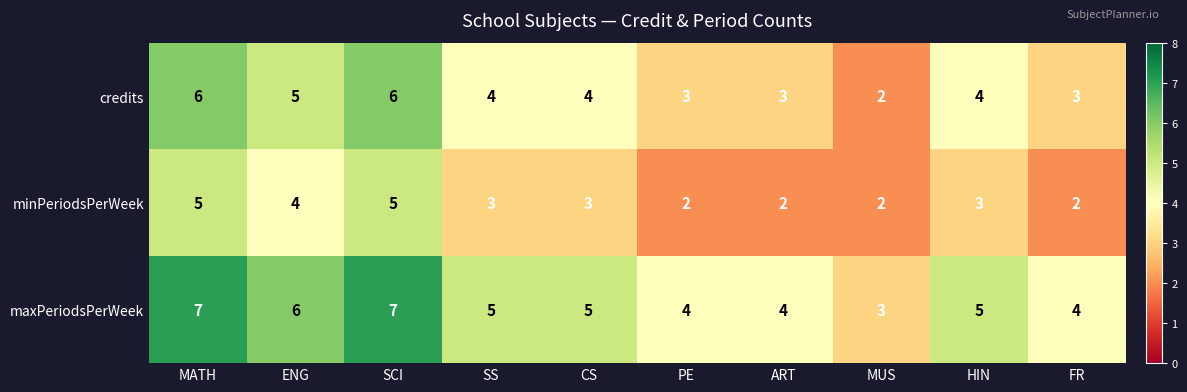

Reading left to right, extract all data points from this chart.

credits: MATH=6	ENG=5	SCI=6	SS=4	CS=4	PE=3	ART=3	MUS=2	HIN=4	FR=3
minPeriodsPerWeek: MATH=5	ENG=4	SCI=5	SS=3	CS=3	PE=2	ART=2	MUS=2	HIN=3	FR=2
maxPeriodsPerWeek: MATH=7	ENG=6	SCI=7	SS=5	CS=5	PE=4	ART=4	MUS=3	HIN=5	FR=4